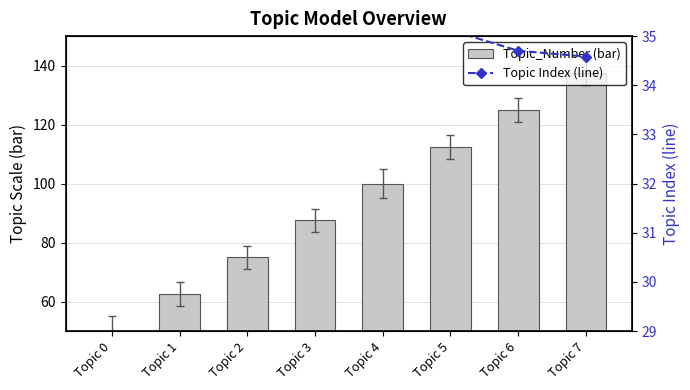

How many values in the Topic Index (line) series are below 36?

4